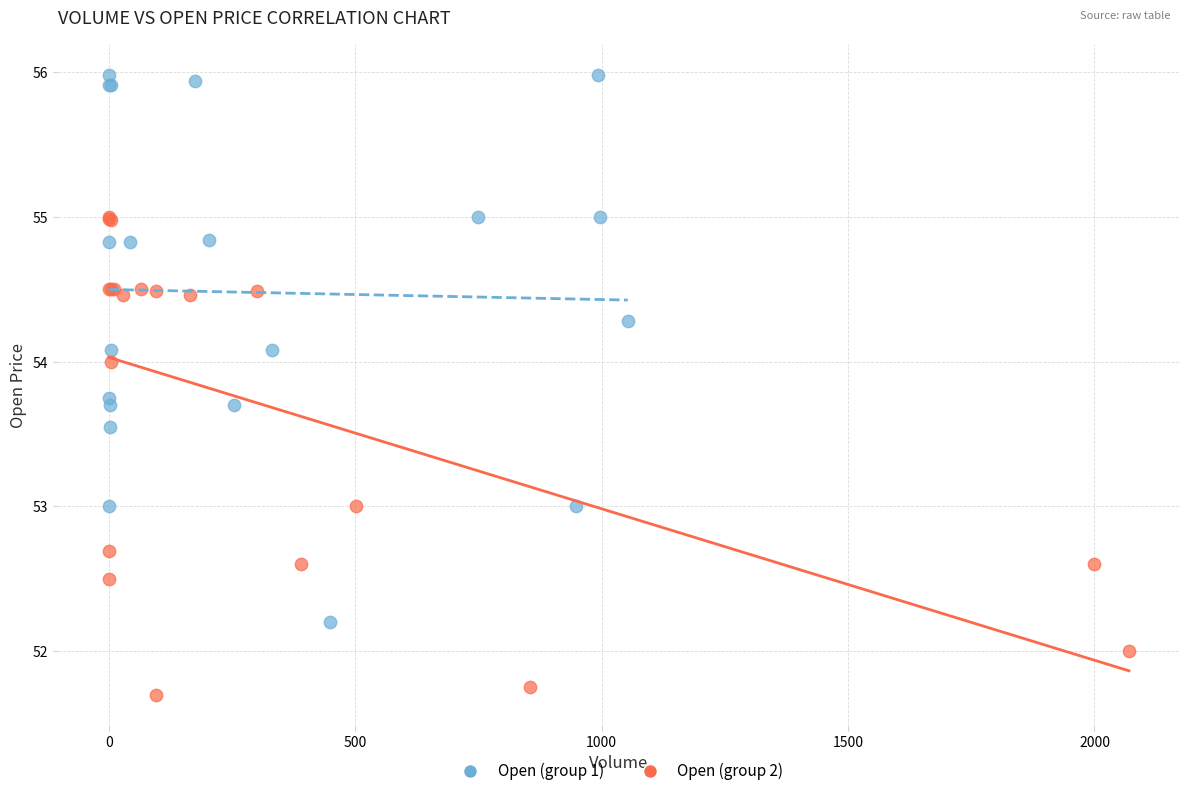

Which series reaches the minimum Y coordinate?

Open (group 2)